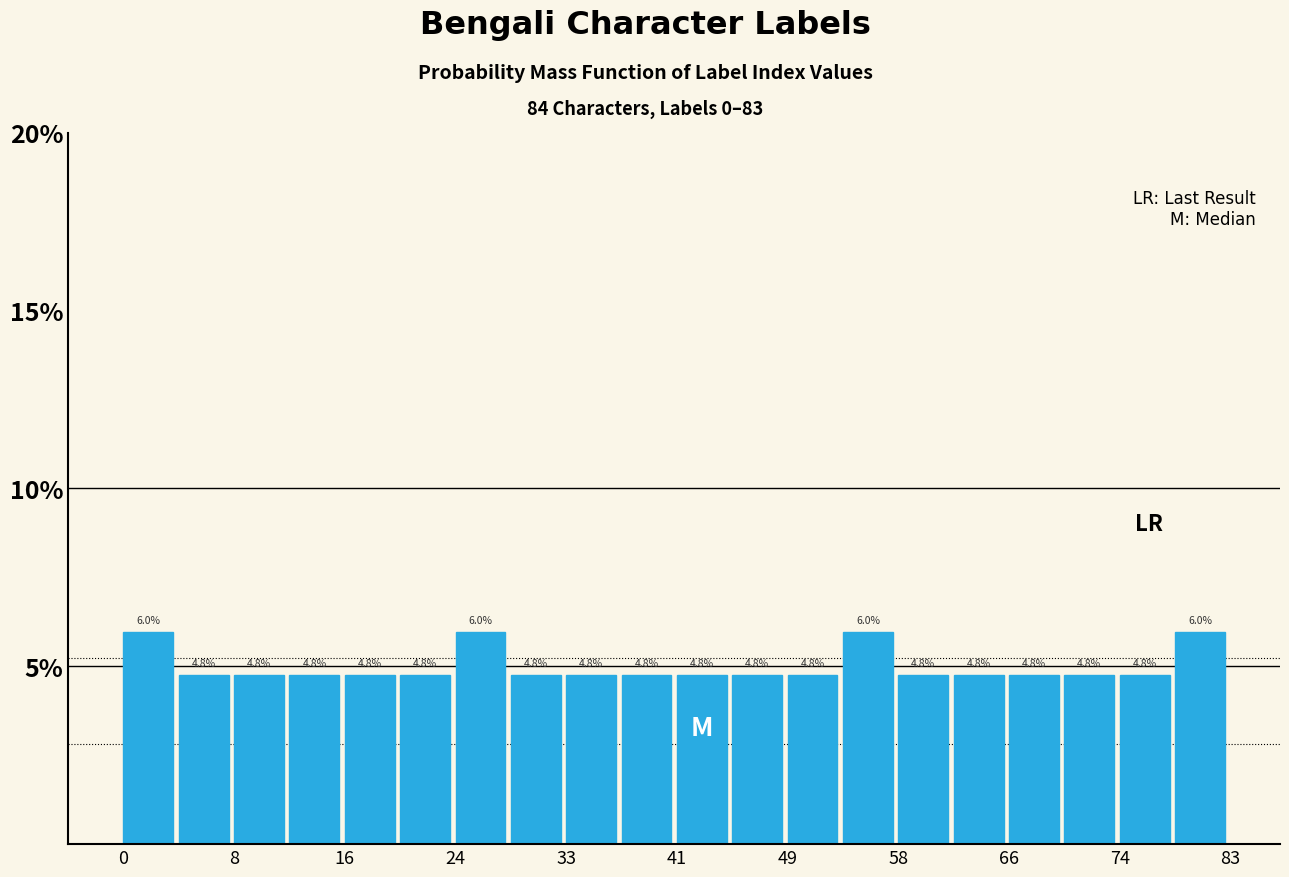

Reading left to right, transcribe this chart: for each bar, give the range it covers on the x-axis and its height. The bar edges are not printed on the chart, so give them approximately, as read against the axis.

0 to 4: 6.0
4 to 8: 4.8
8 to 12: 4.8
12 to 17: 4.8
17 to 21: 4.8
21 to 25: 4.8
25 to 29: 6.0
29 to 33: 4.8
33 to 37: 4.8
37 to 42: 4.8
42 to 46: 4.8
46 to 50: 4.8
50 to 54: 4.8
54 to 58: 6.0
58 to 62: 4.8
62 to 66: 4.8
66 to 71: 4.8
71 to 75: 4.8
75 to 79: 4.8
79 to 83: 6.0